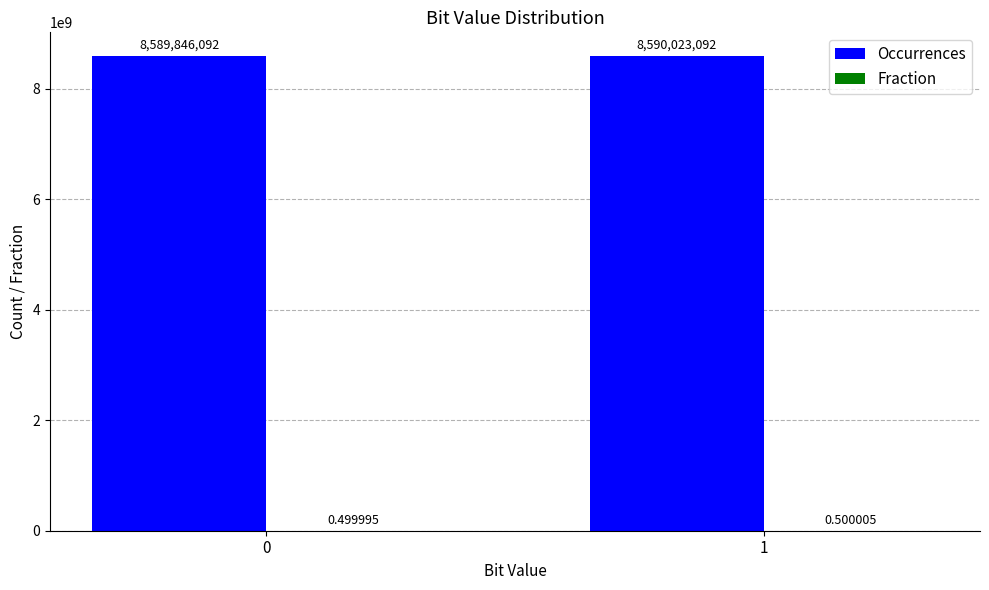

Which series changed the most between 0 and 1?

Occurrences